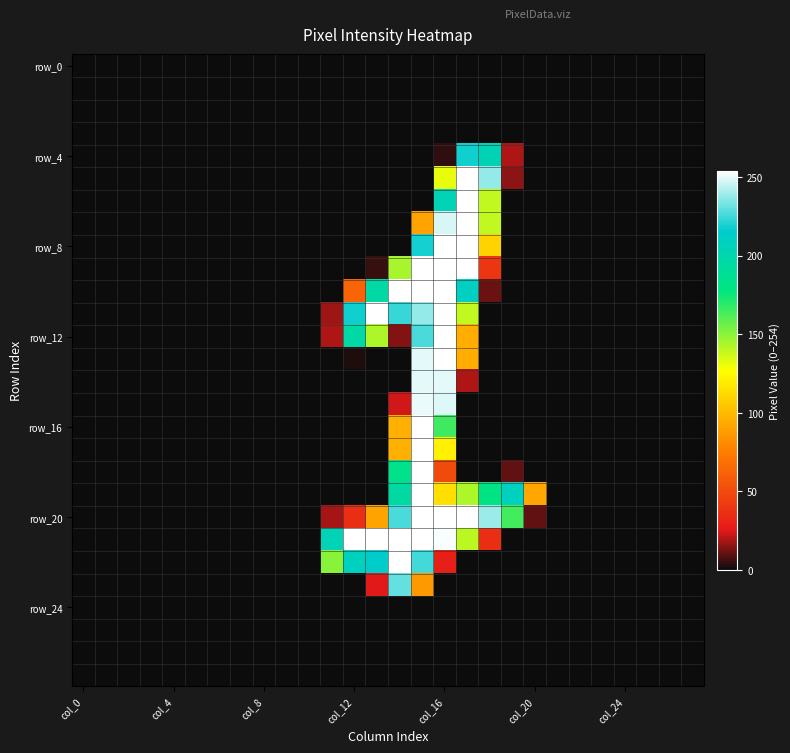

What is the maximum value shown in the chart?

254